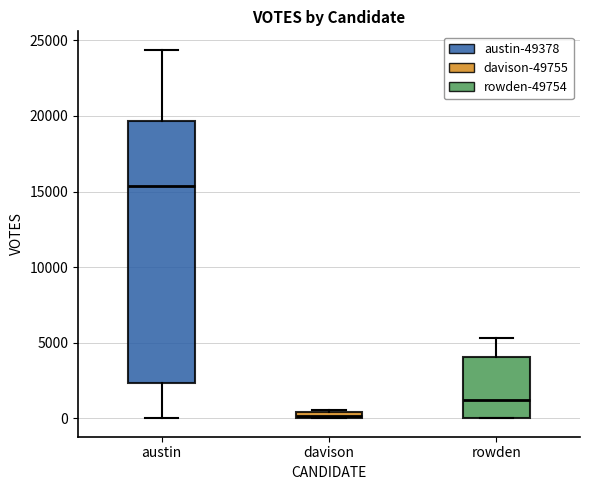

Which box is the tallest, from its lower edge to its upper edge?

austin